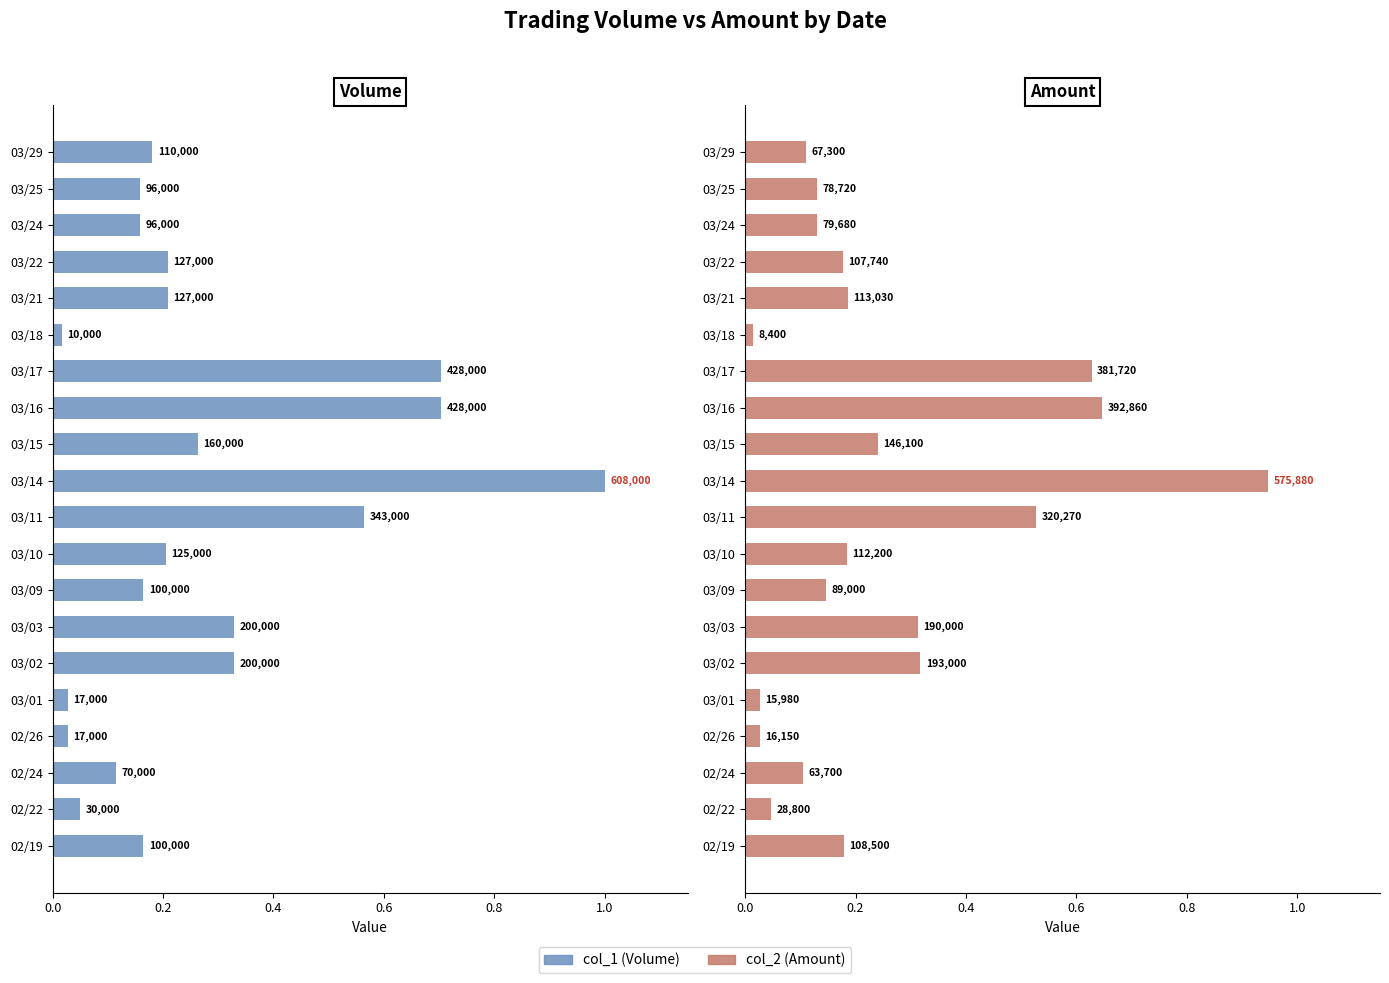

What is the value of the col_1 (Volume) bar at the 11th from the left?

1.0